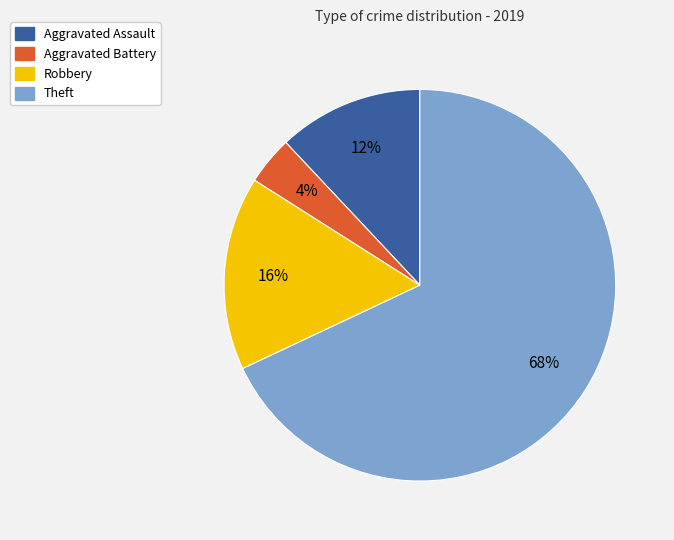

What percentage is the Theft slice, to the nearest percent?

68%